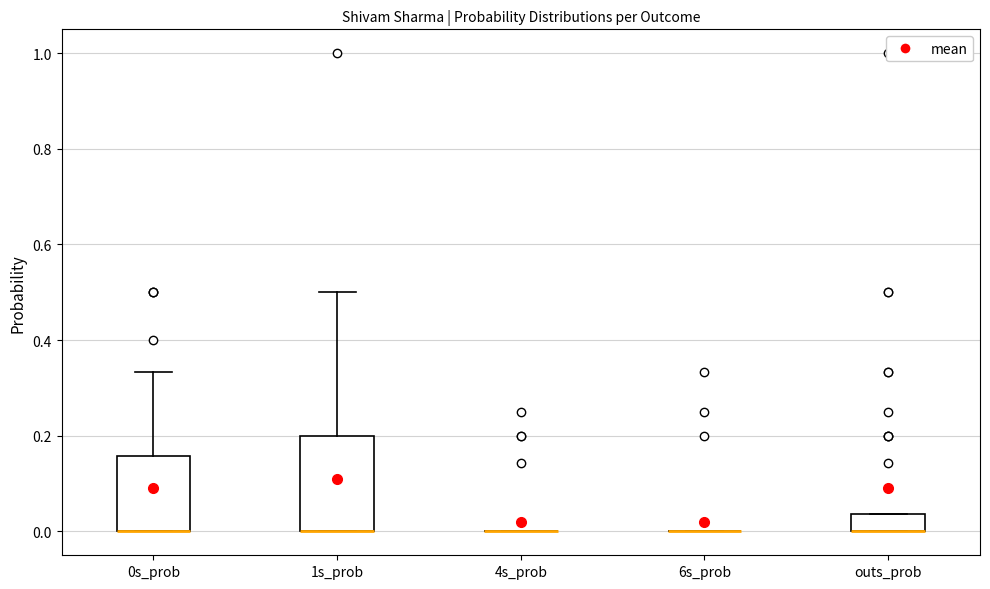

Where is the upper edge of the box for 1s_prob on the y-axis? The values are not printed on the chart, so give them approximately, as read against the axis.

0.20